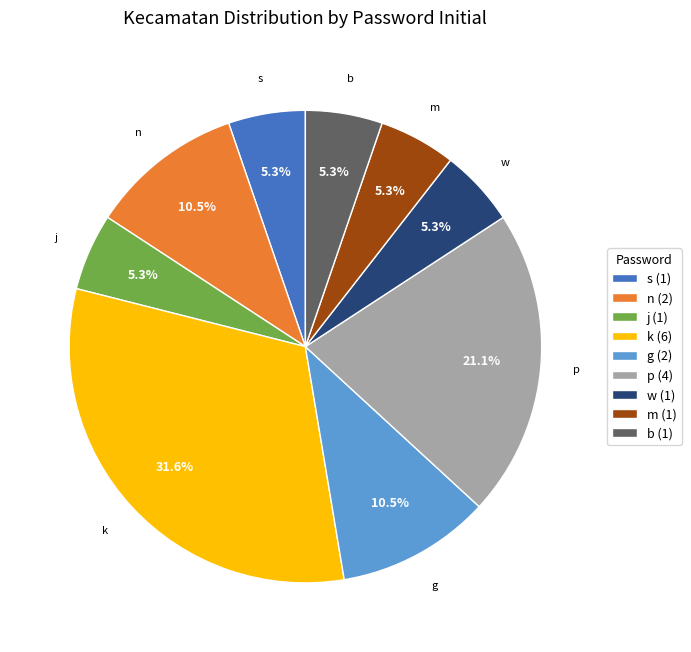

To the nearest percent, what percentage of the pie is k?

32%